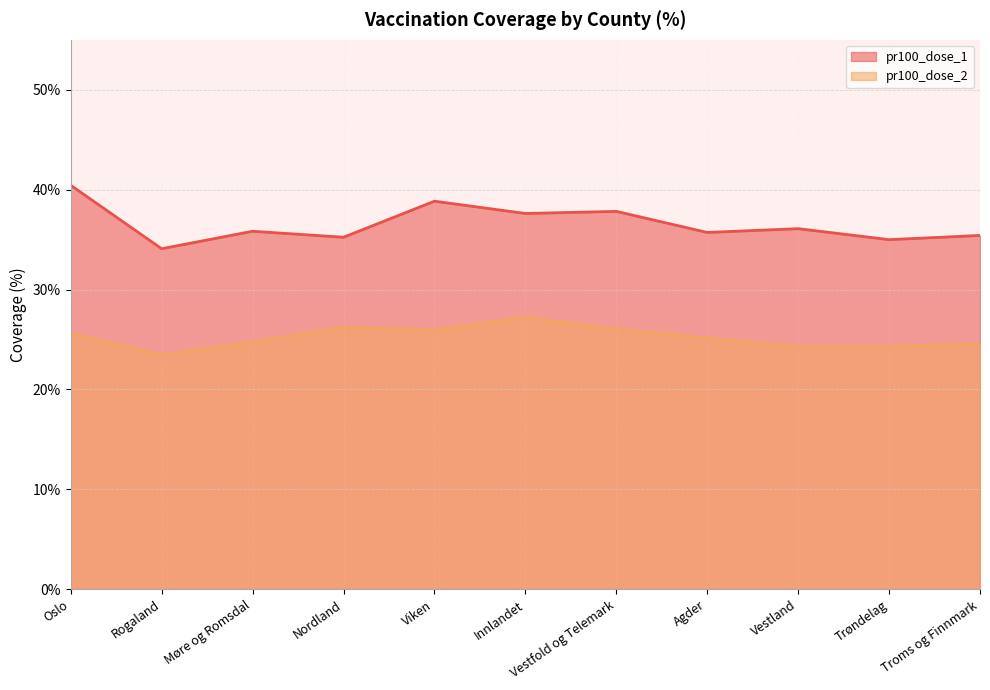

True or false: pr100_dose_1 and pr100_dose_2 intersect in this chart.

False